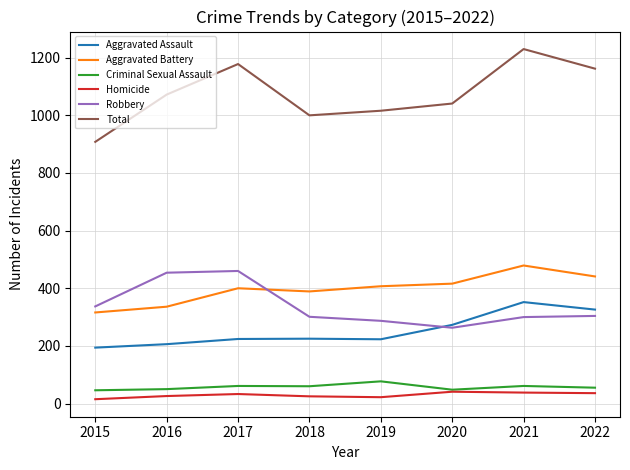

The value of Criminal Sexual Assault at 2019 is 77. True or false?

True